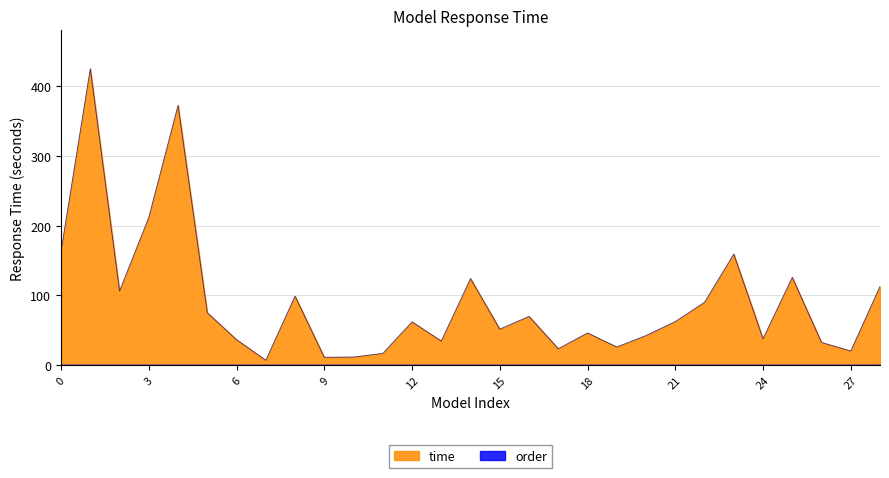

What is the difference between the maximum and minimum values?

418.2